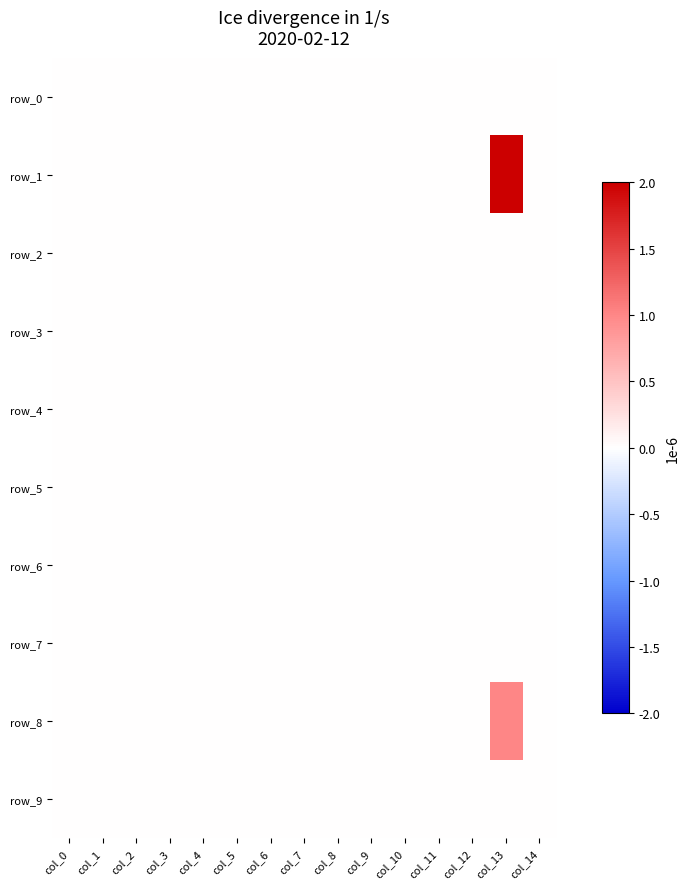

The value of row_8 at col_4 is 0. True or false?

True